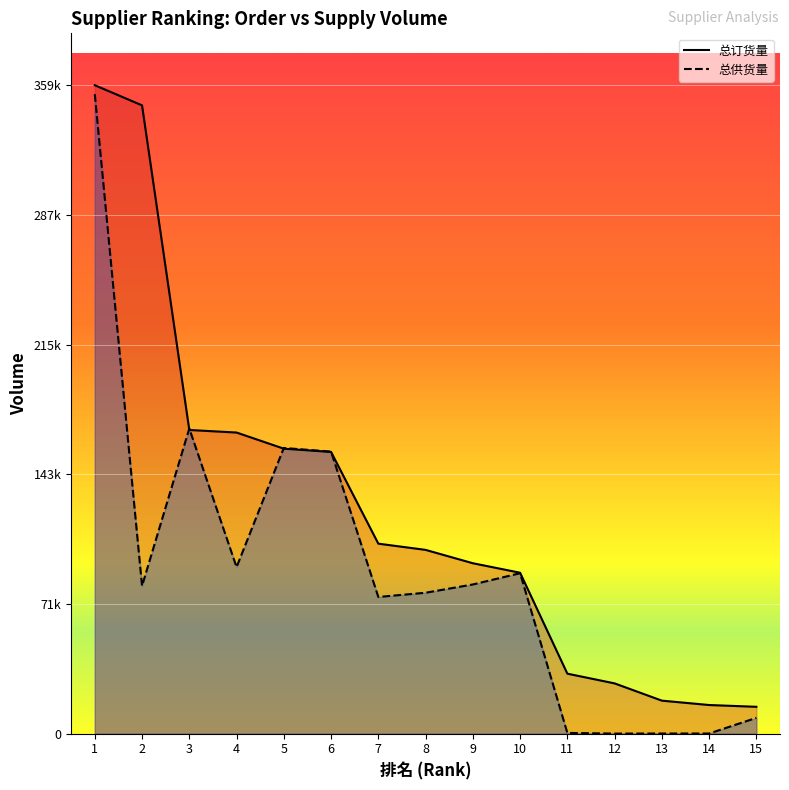

True or false: 总供货量 and 总订货量 intersect in this chart.

True